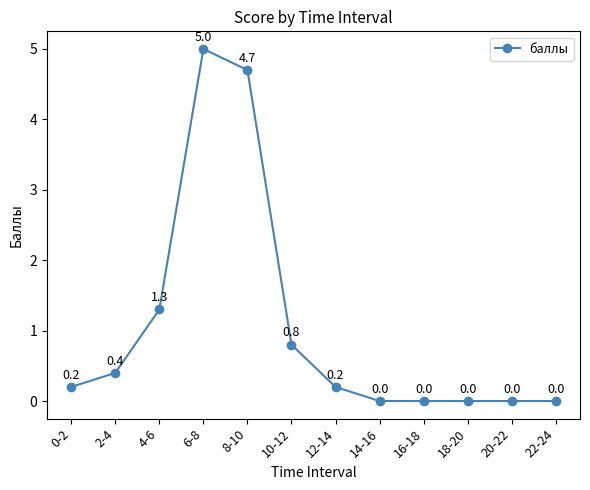

Where is the first local maximum?

6-8